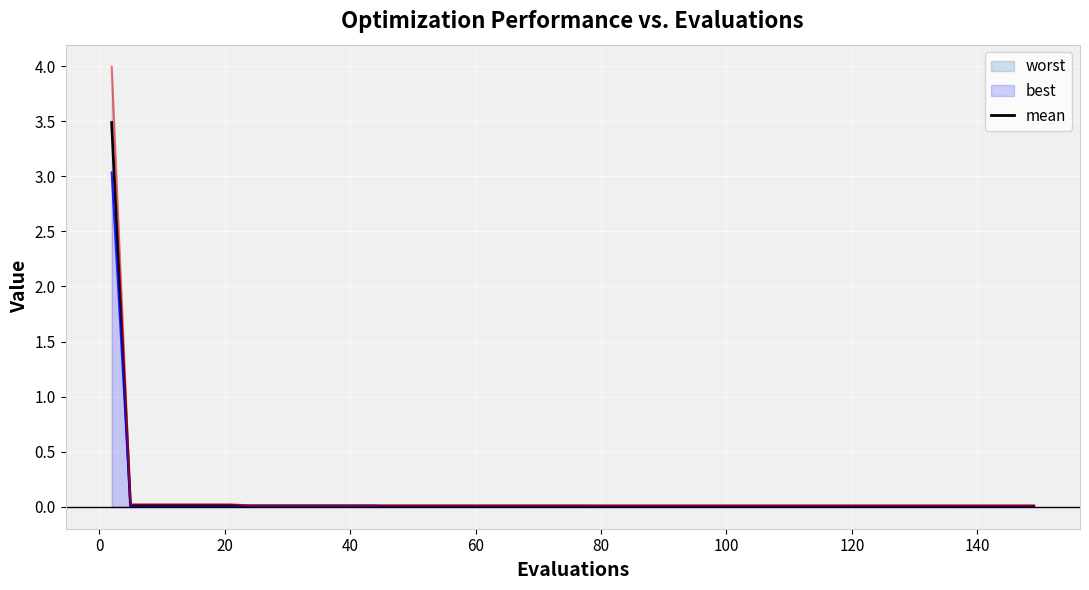

Does the chart display data point markers on the line(s)?

No